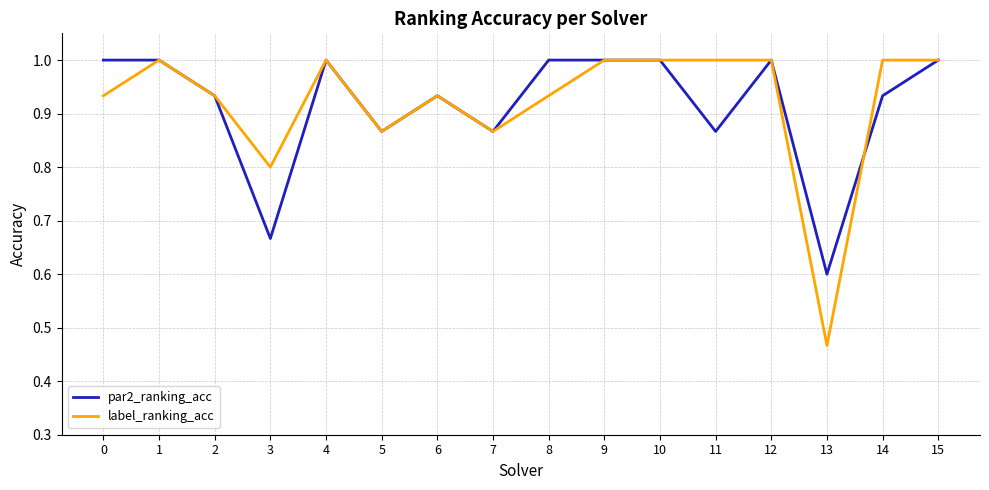

Rank the series at 13 from lowest to highest value.

label_ranking_acc, par2_ranking_acc